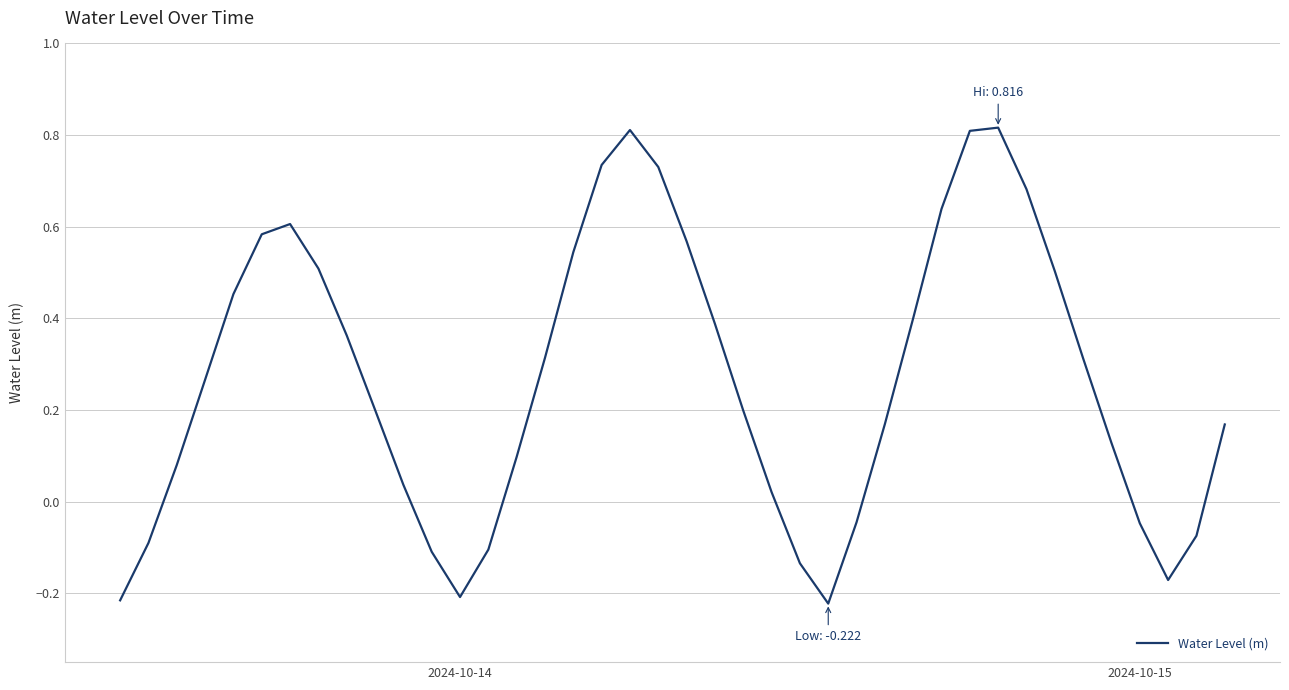

What is the difference between the maximum and minimum values?

1.0